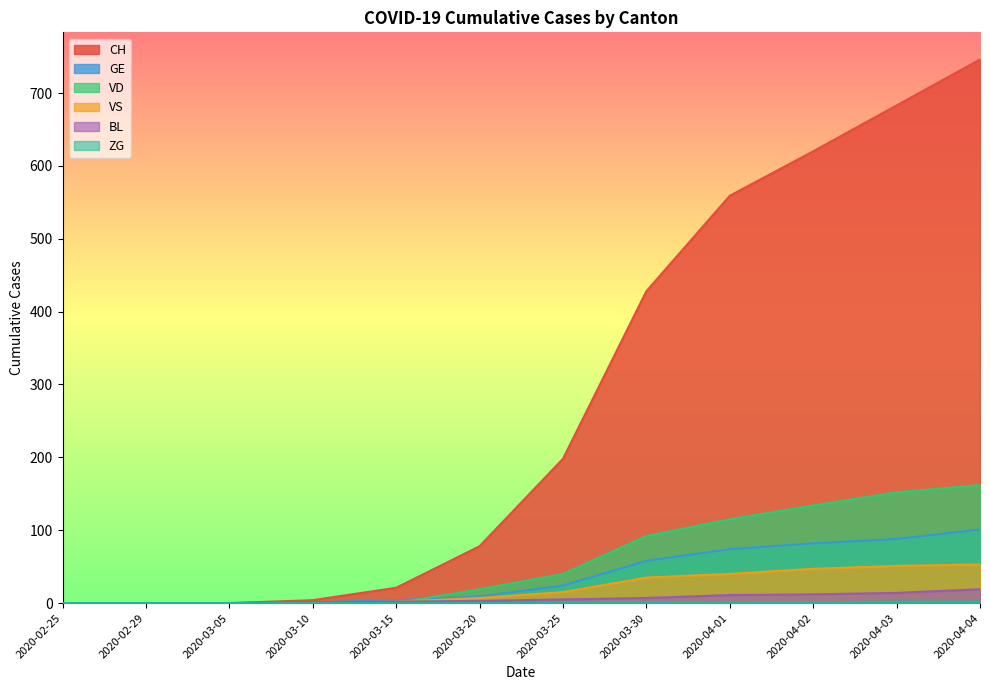

True or false: CH and VD intersect in this chart.

False